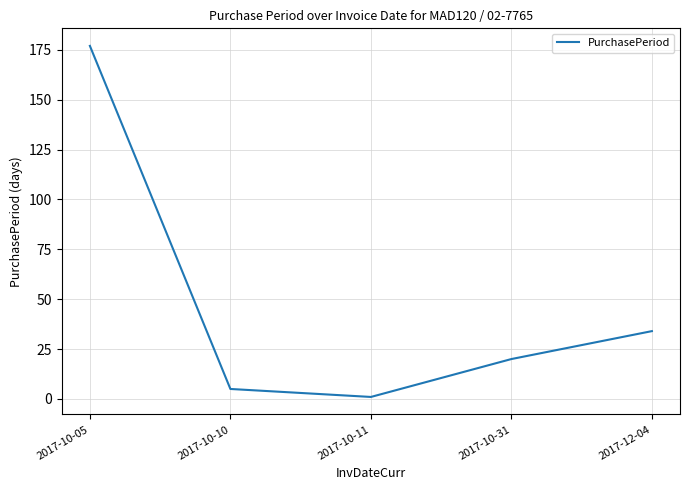

What position from the right is 2017-10-10?

4